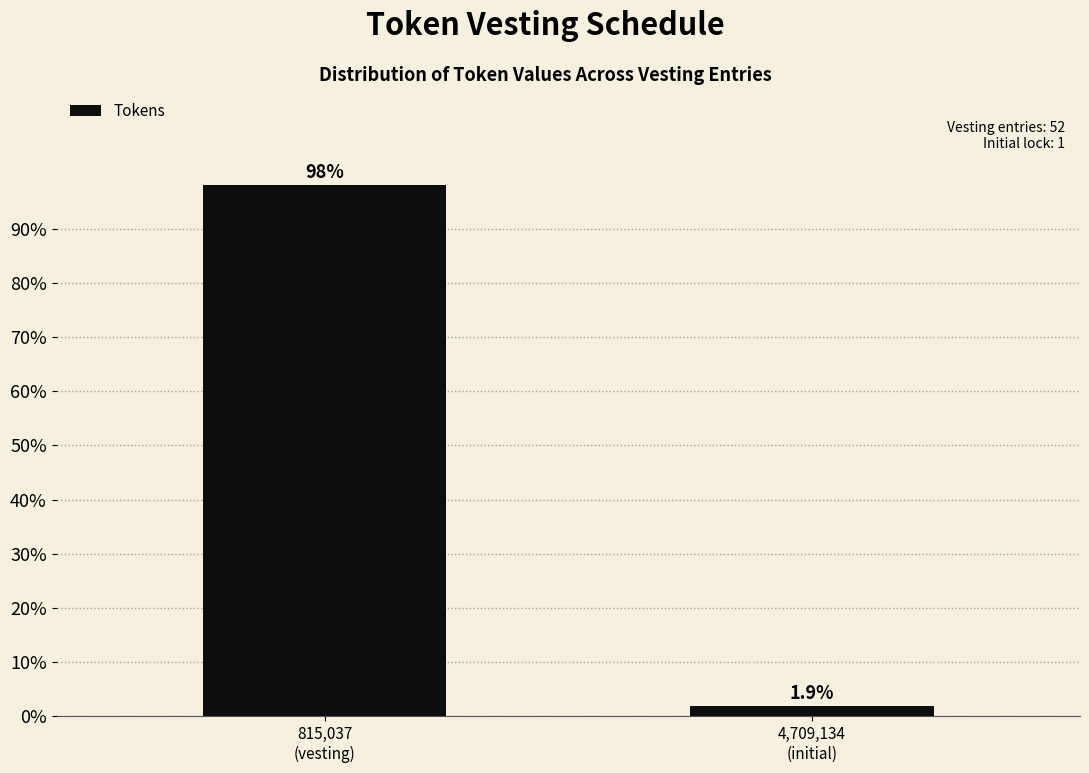

Reading left to right, extract all data points from this chart.

98.1	1.9